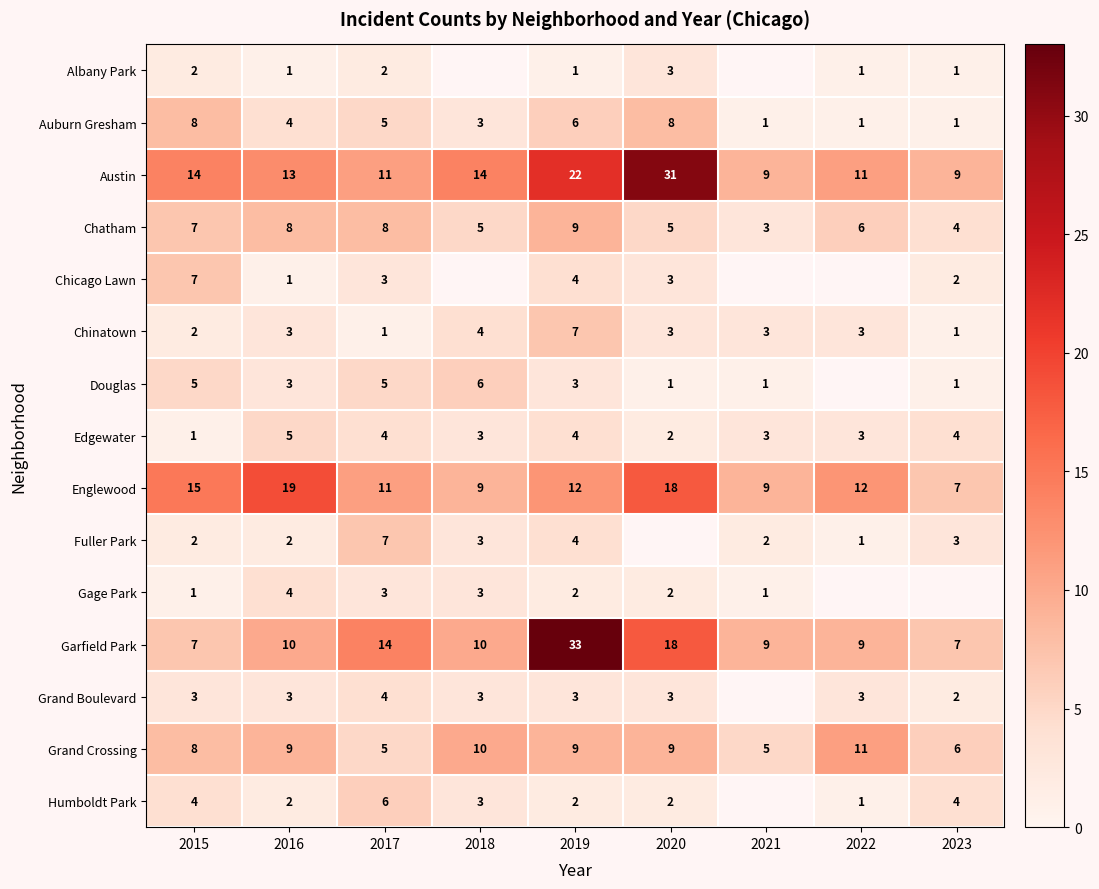

How many data points does each series have?

9